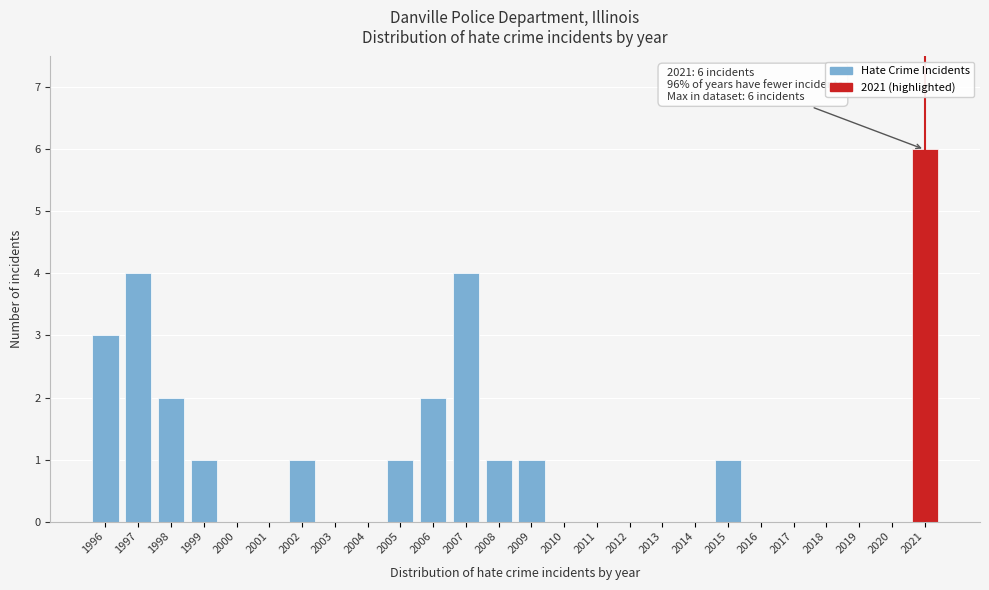

Reading left to right, transcribe all the data shown in this chart.

1996=3	1997=4	1998=2	1999=1	2000=0	2001=0	2002=1	2003=0	2004=0	2005=1	2006=2	2007=4	2008=1	2009=1	2010=0	2011=0	2012=0	2013=0	2014=0	2015=1	2016=0	2017=0	2018=0	2019=0	2020=0	2021=6